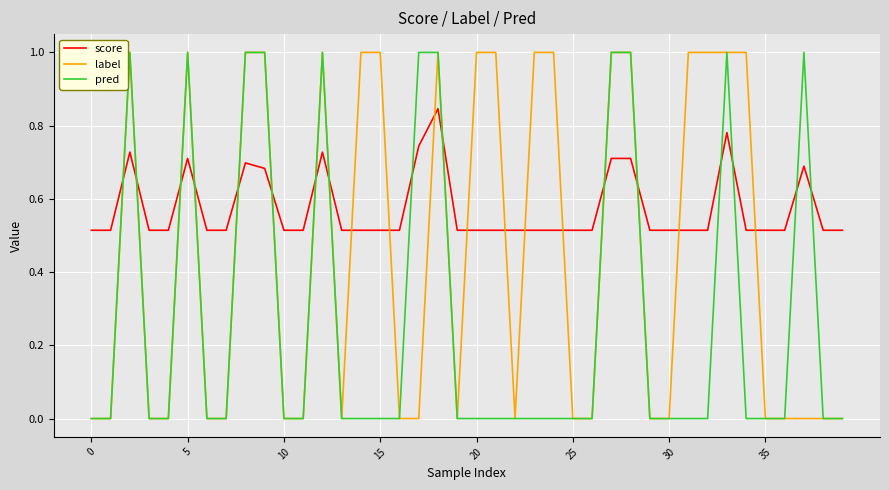

How many distinct data groups are displayed?

3